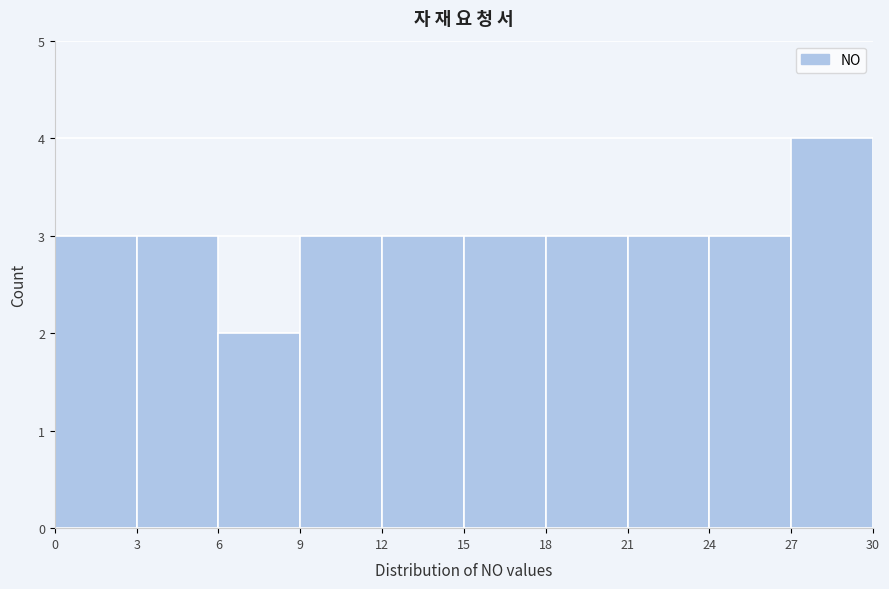

Reading left to right, transcribe this chart: for each bar, give the range it covers on the x-axis and its height. The values are not printed on the chart, so give them approximately, as read against the axis.

0 to 3: 3
3 to 6: 3
6 to 9: 2
9 to 12: 3
12 to 15: 3
15 to 18: 3
18 to 21: 3
21 to 24: 3
24 to 27: 3
27 to 30: 4